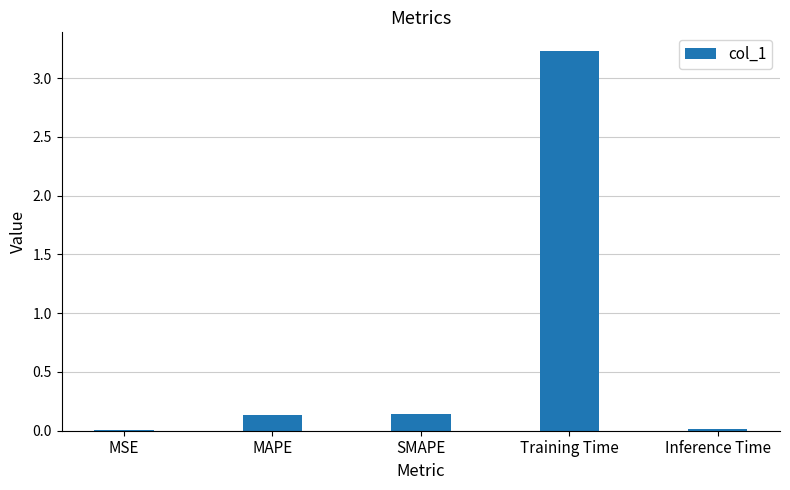

Are the bars horizontal?

No